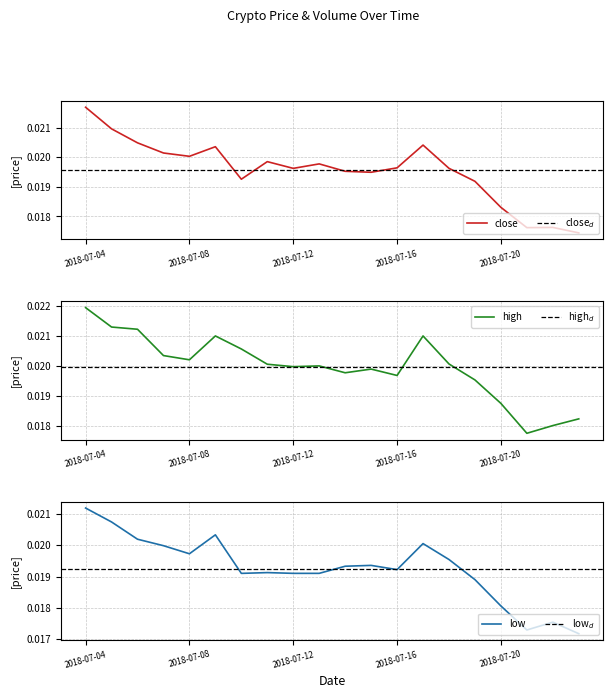

True or false: low and high cross at least once.

False